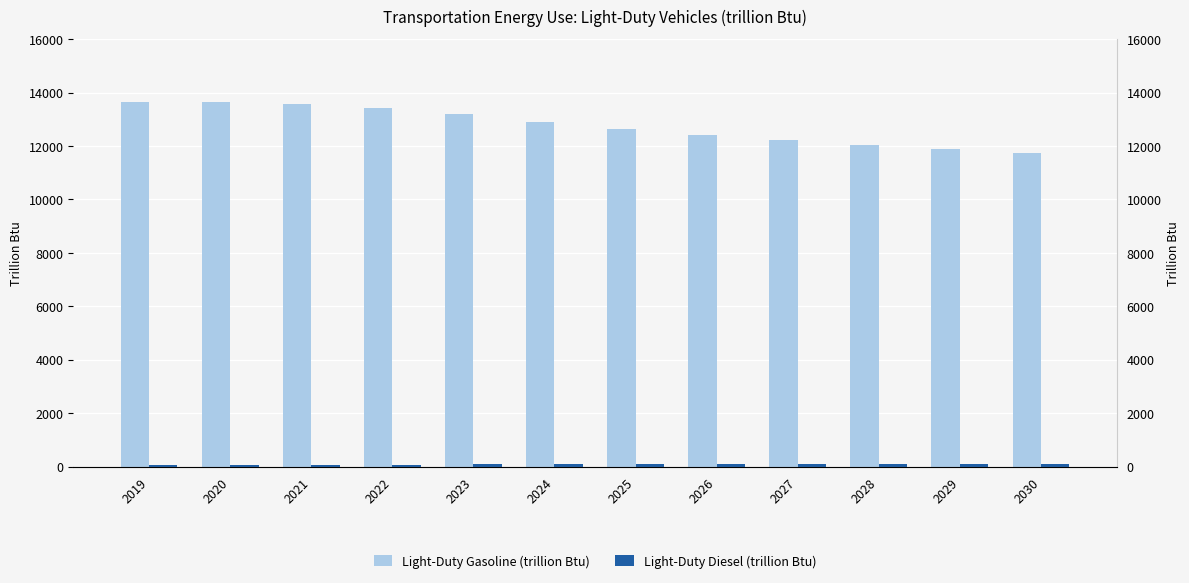

What is the maximum value for Light-Duty Gasoline (trillion Btu)?

13649.7